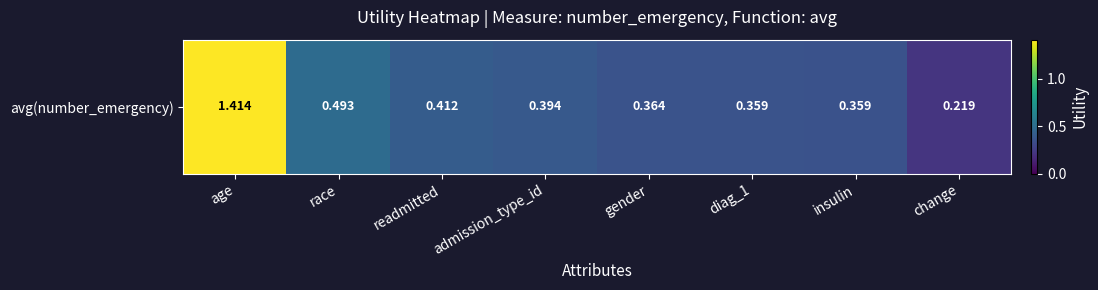

Count the number of data series in this chart.

1